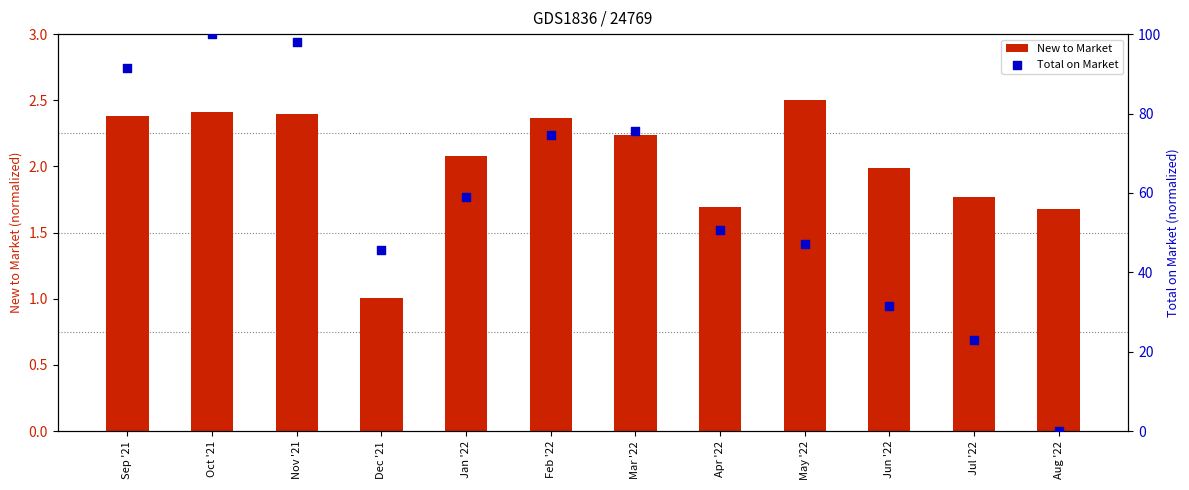

Which series has the largest total across all categories?

Total on Market